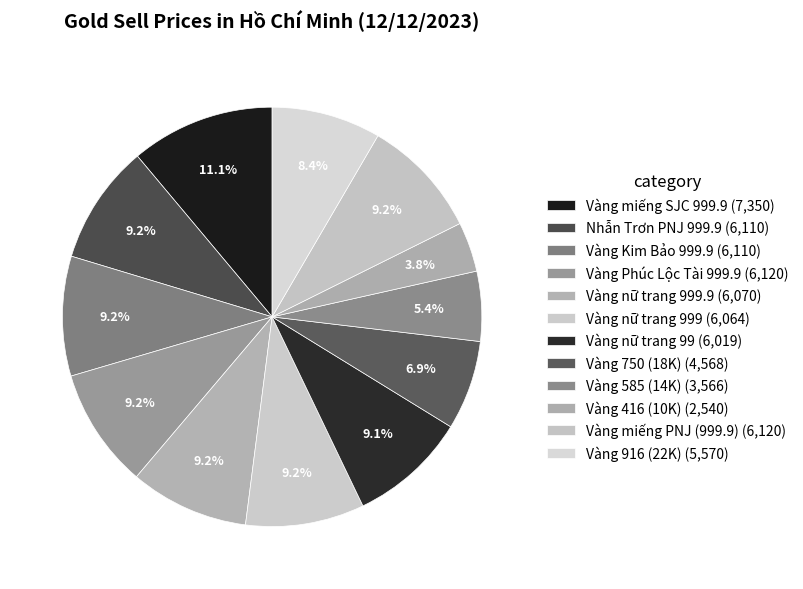

Does any single category account for the majority?

No